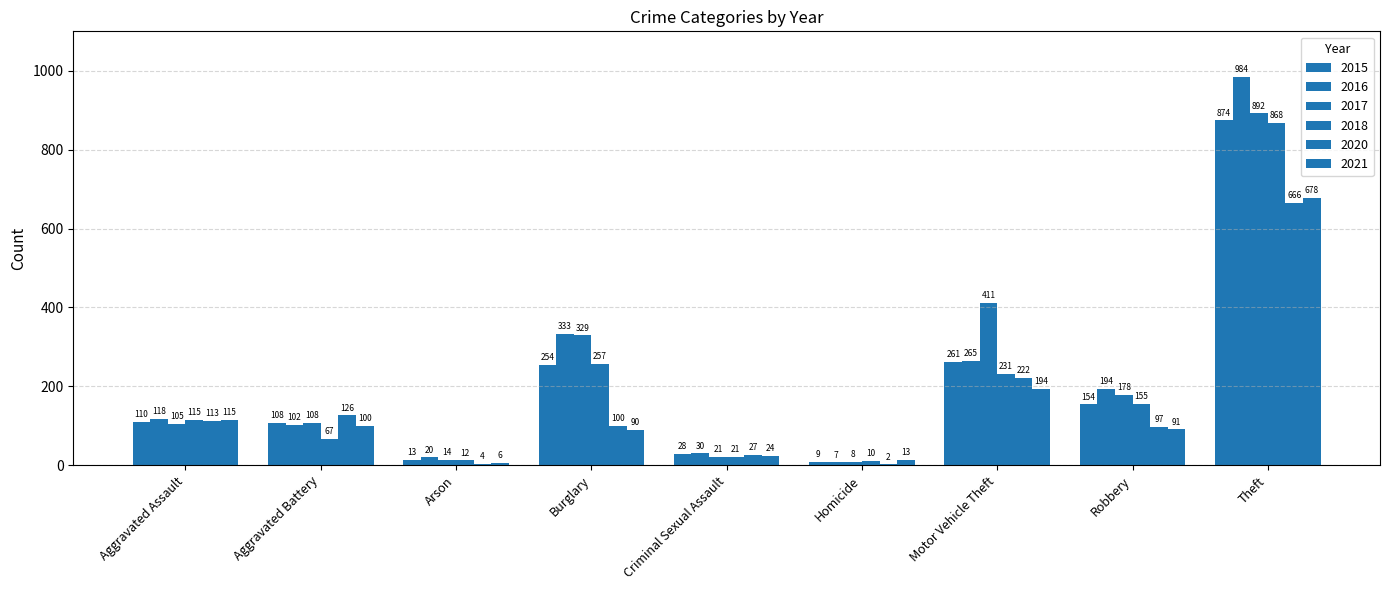

Rank the categories by 2018 value from highest to lowest.

Theft, Burglary, Motor Vehicle Theft, Robbery, Aggravated Assault, Aggravated Battery, Criminal Sexual Assault, Arson, Homicide